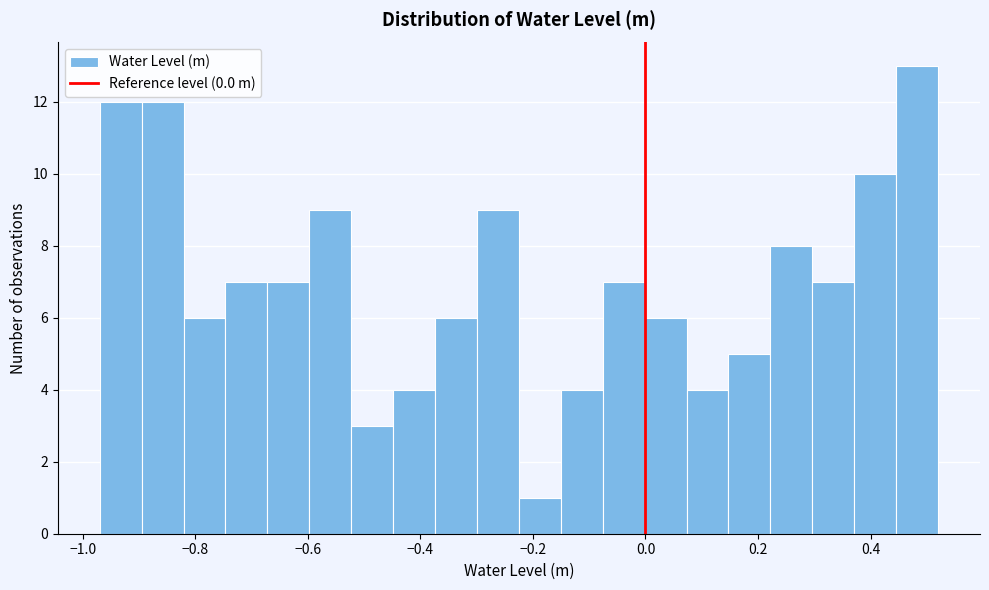

Read against the x-axis, roughly where is the centre of the tallest bar?

0.48